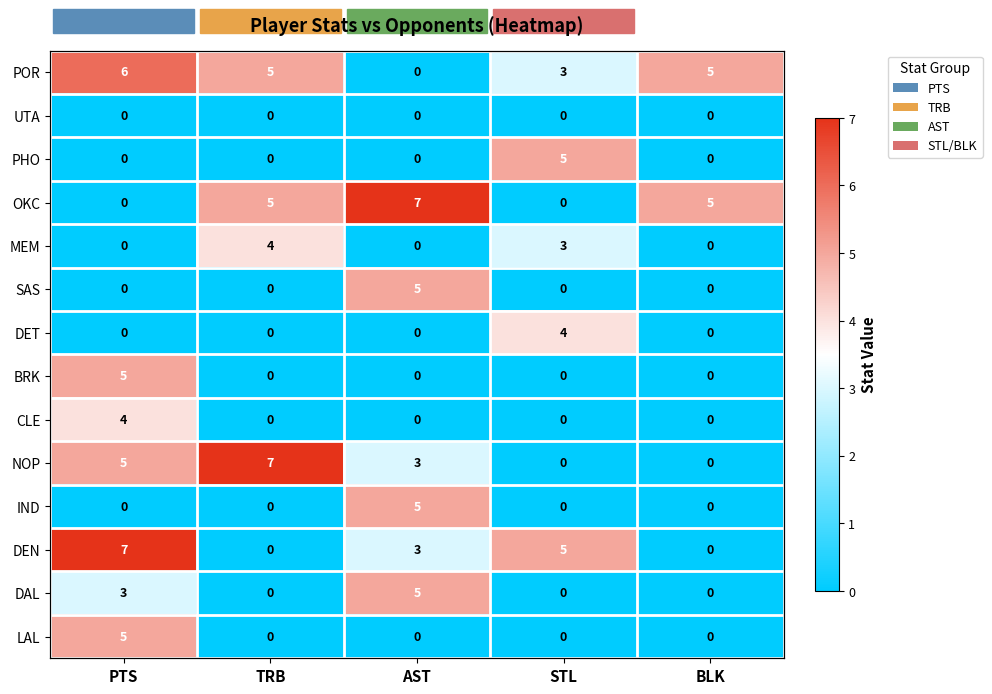

At how many categories does at least one series exceed 4?

5